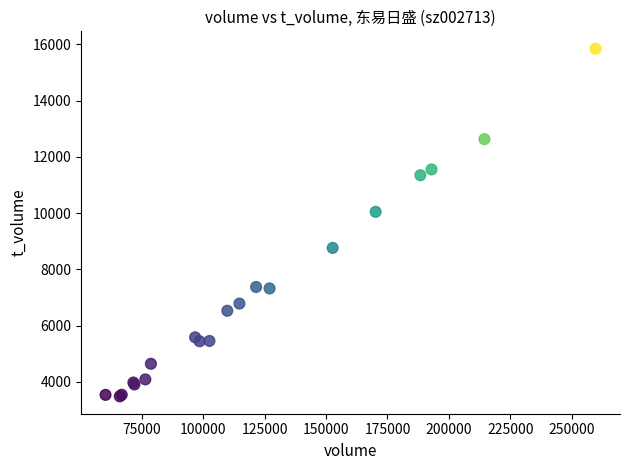

What Y value in the scatter plot is closest to 9663?

10043